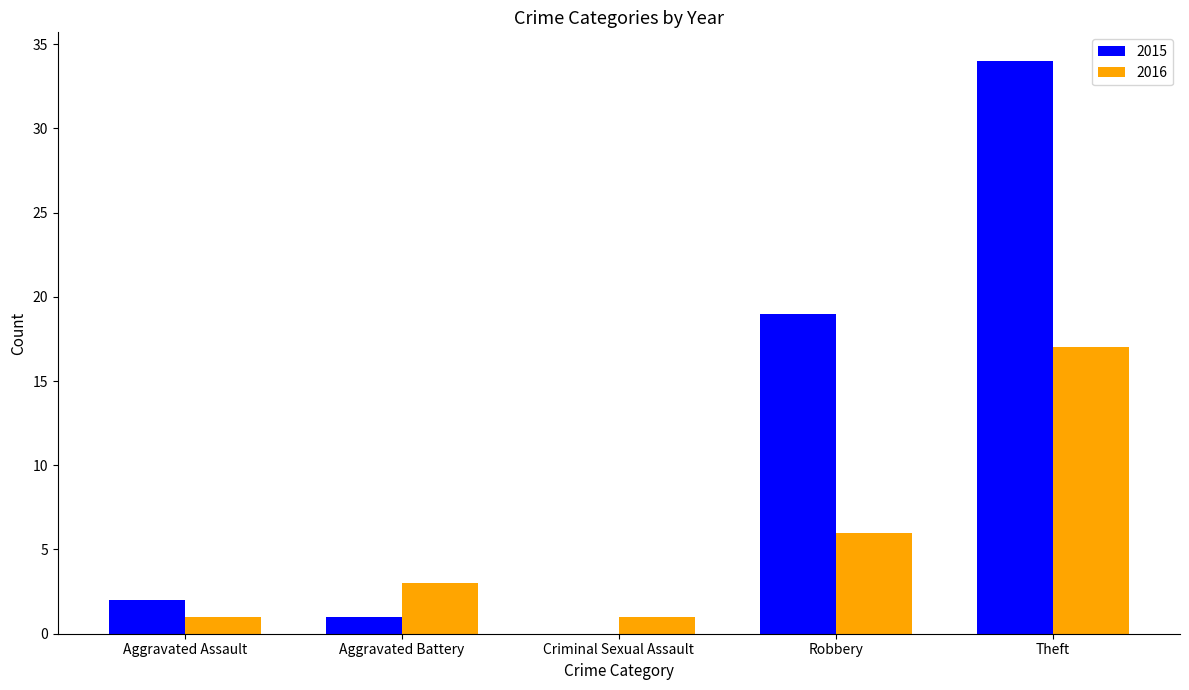

What is the sum of the 2016 values at Robbery and Theft?

23